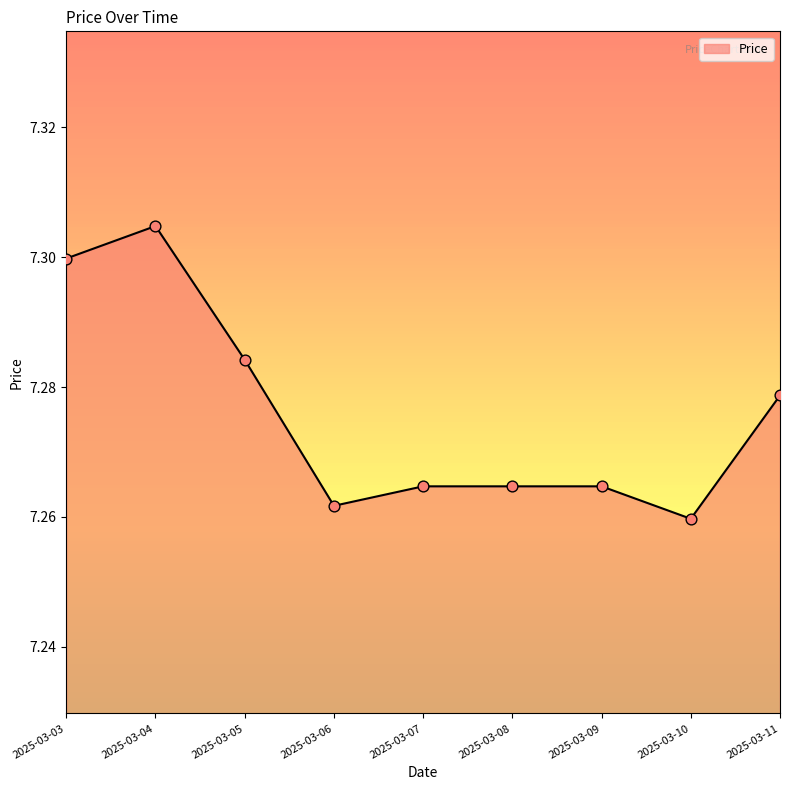

What is the ratio of the value at 2025-03-03 to the value at 2025-03-11?

1.0